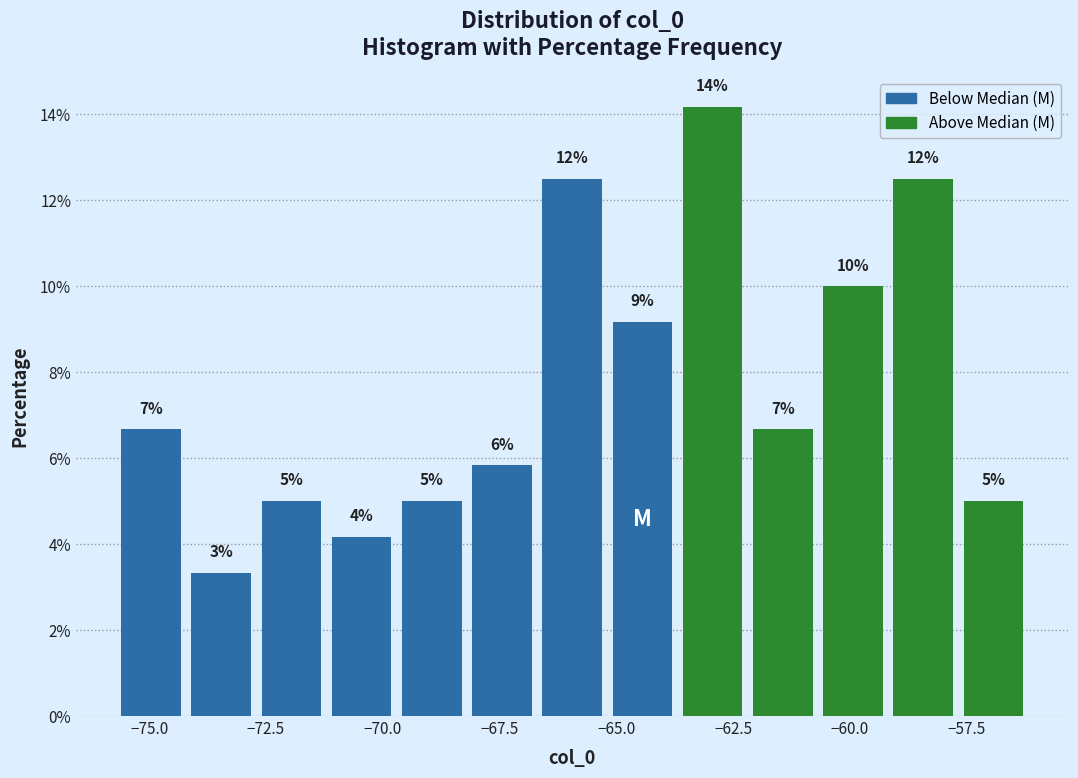

Read against the x-axis, roughly where is the centre of the tallest bar?

-63.0